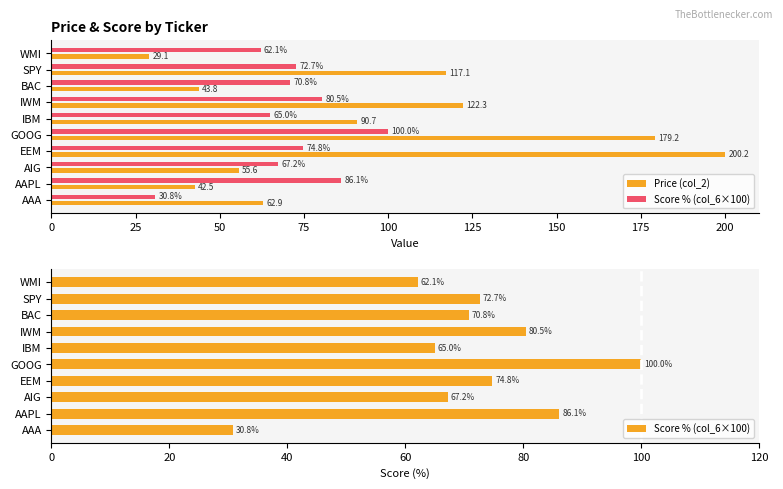

What is the value of the Price (col_2) bar at the 5th from the left?

179.2